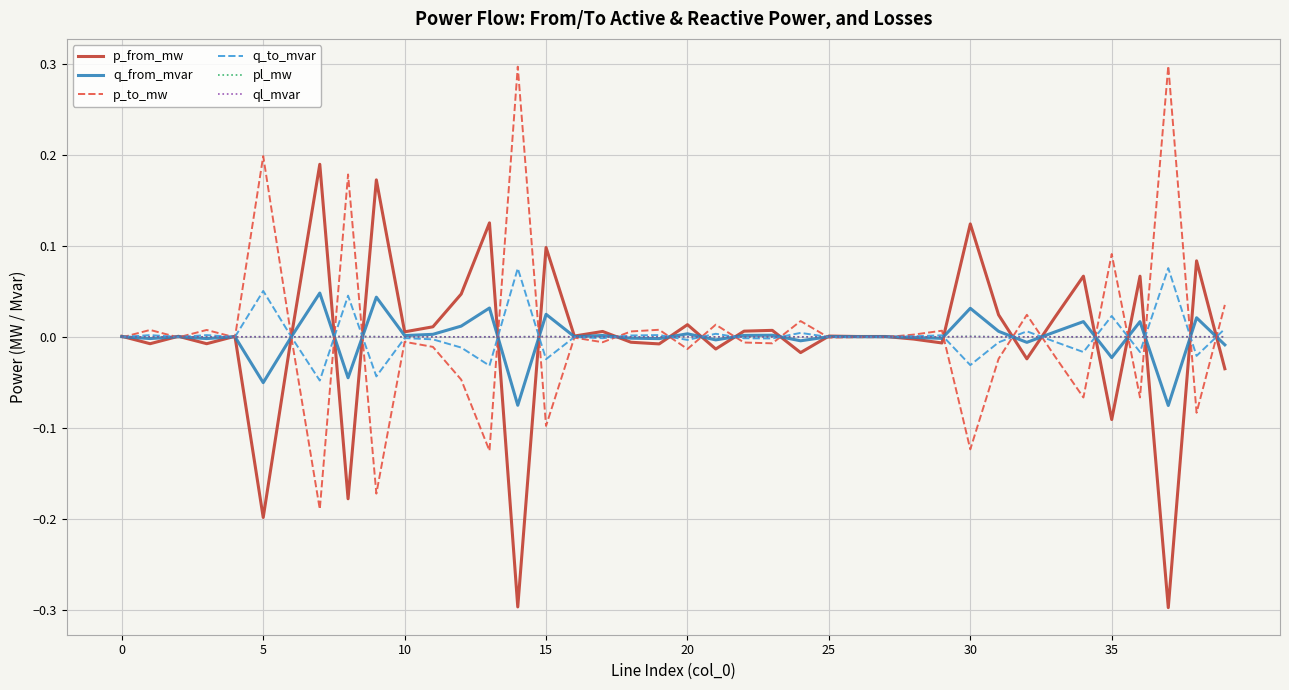

What is the minimum value shown in the chart?

-0.3